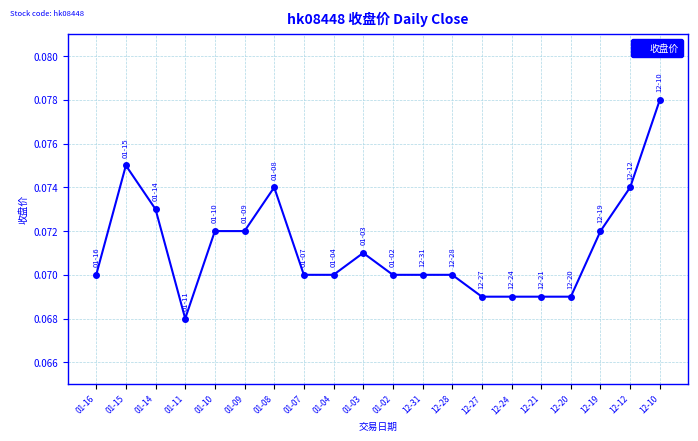

What position from the right is 12-19?

3